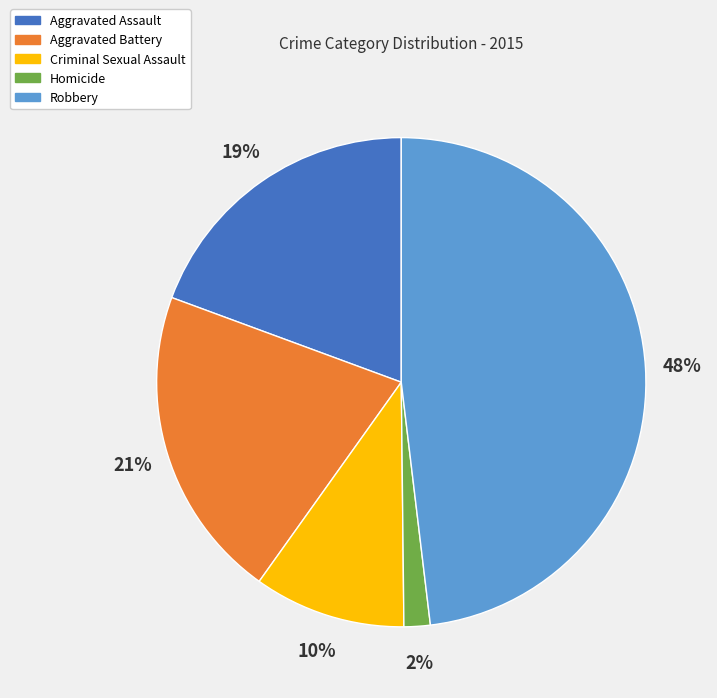

To the nearest percent, what is the average slice percentage?

20%